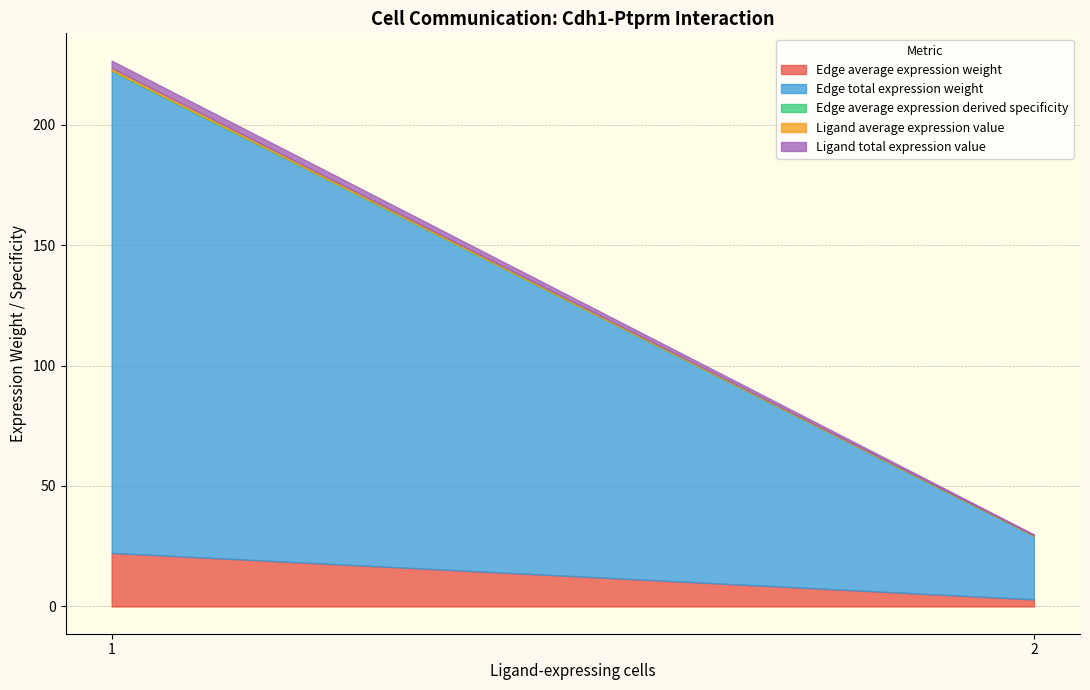

True or false: Ligand total expression value and Ligand average expression value intersect in this chart.

False